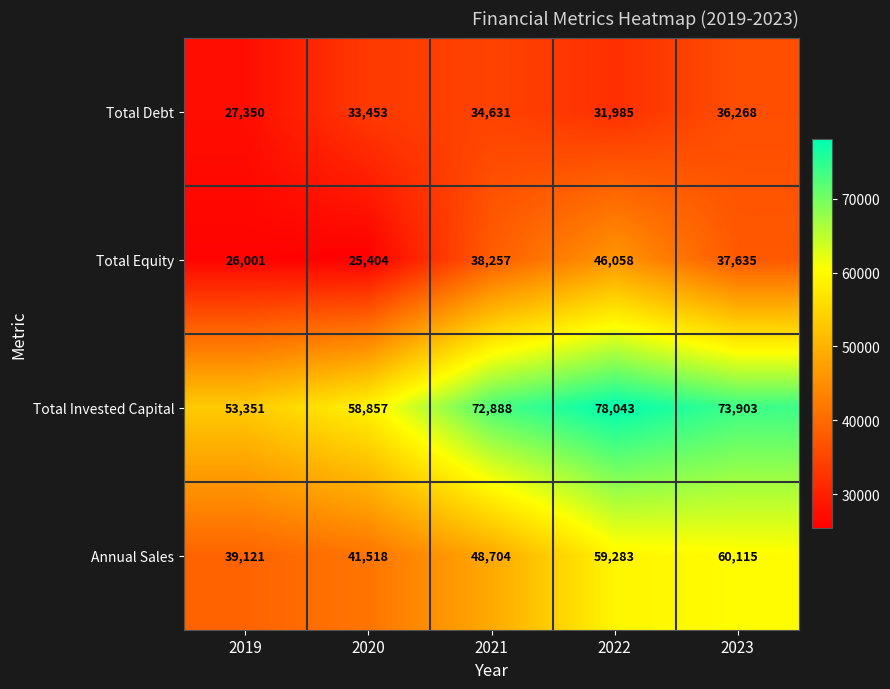

What is the maximum value for Total Equity?

46058